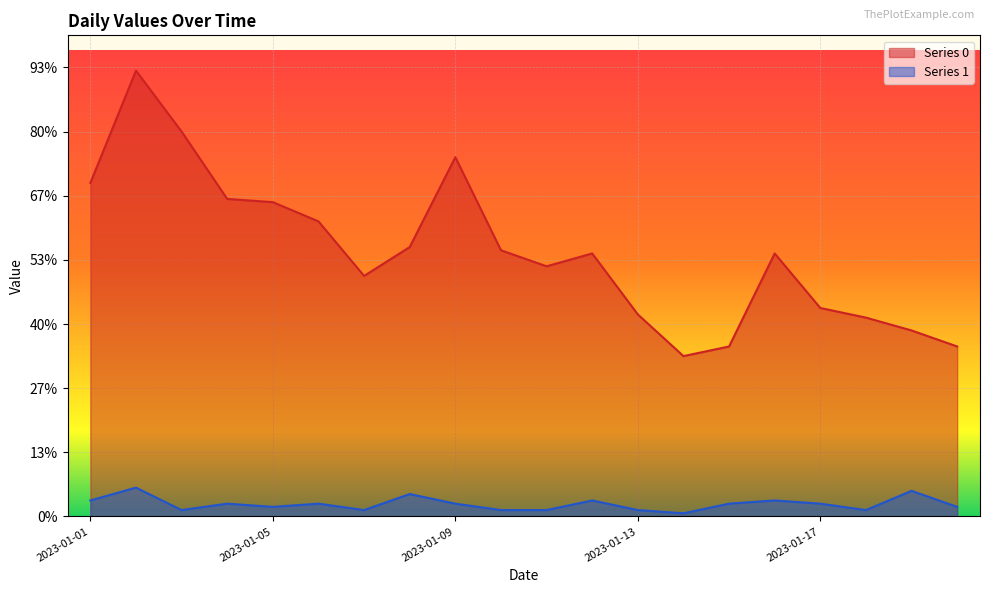

Rank the categories by Series 1 value from lowest to highest.

2023-01-14, 2023-01-03, 2023-01-07, 2023-01-10, 2023-01-11, 2023-01-13, 2023-01-18, 2023-01-05, 2023-01-20, 2023-01-04, 2023-01-06, 2023-01-09, 2023-01-15, 2023-01-17, 2023-01-01, 2023-01-12, 2023-01-16, 2023-01-08, 2023-01-19, 2023-01-02